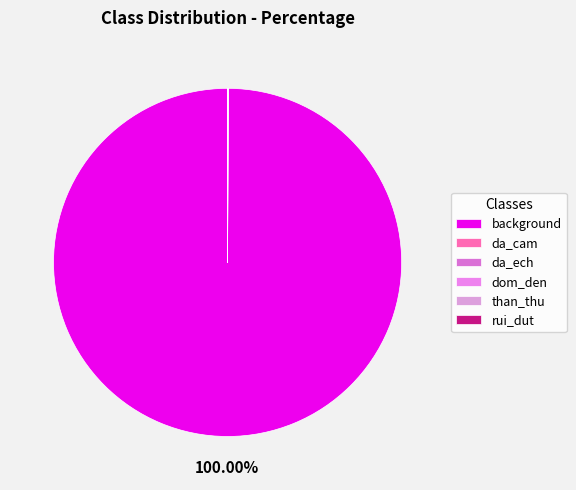

How many segments does this pie chart have?

6